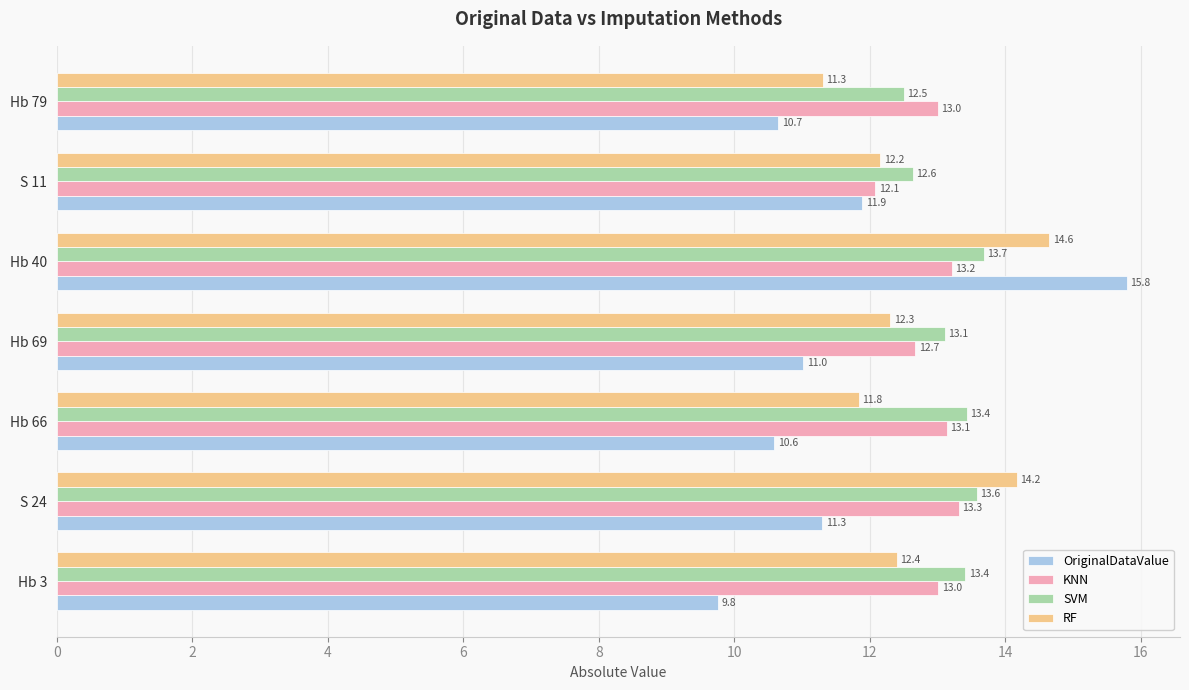

What is the difference between the maximum and minimum values in the OriginalDataValue series?

6.0